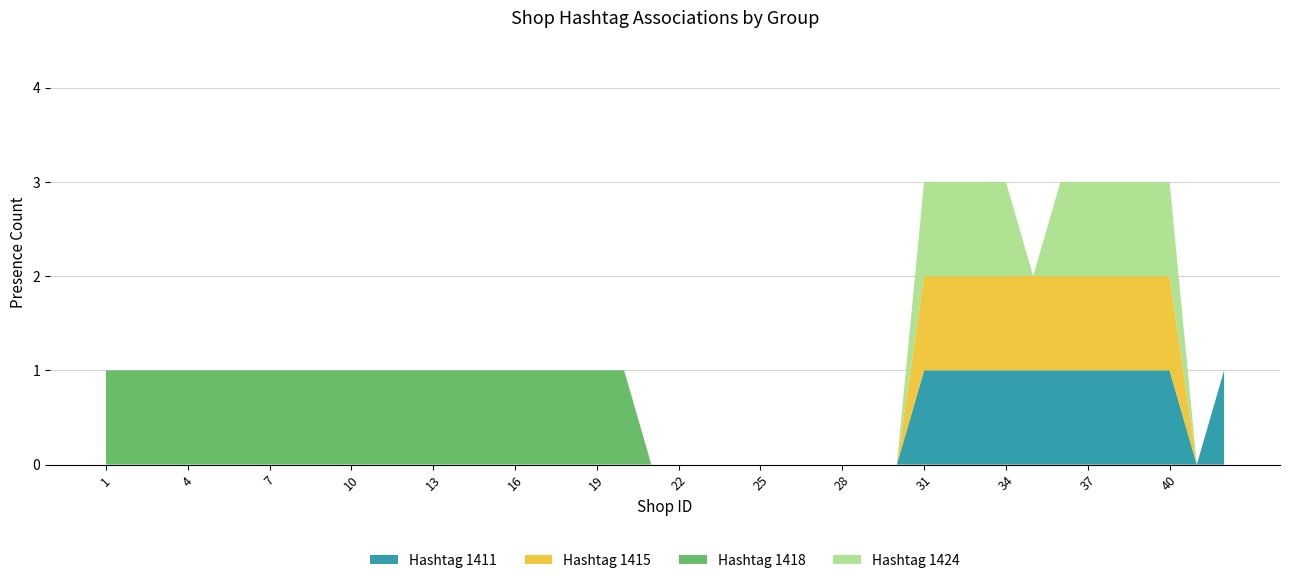

The Hashtag 1411 series shows 0 at 16. True or false?

True